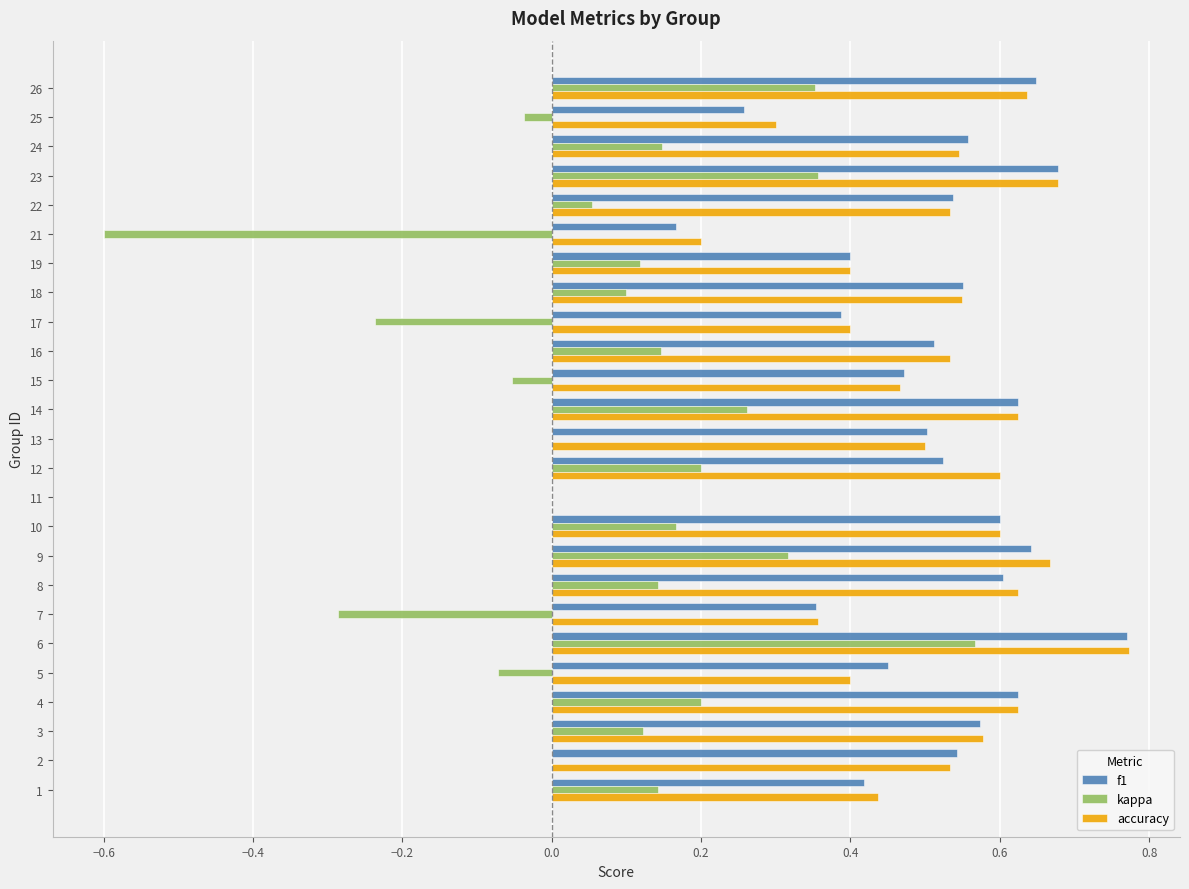

True or false: accuracy has a value of 0.3 at 14.

False